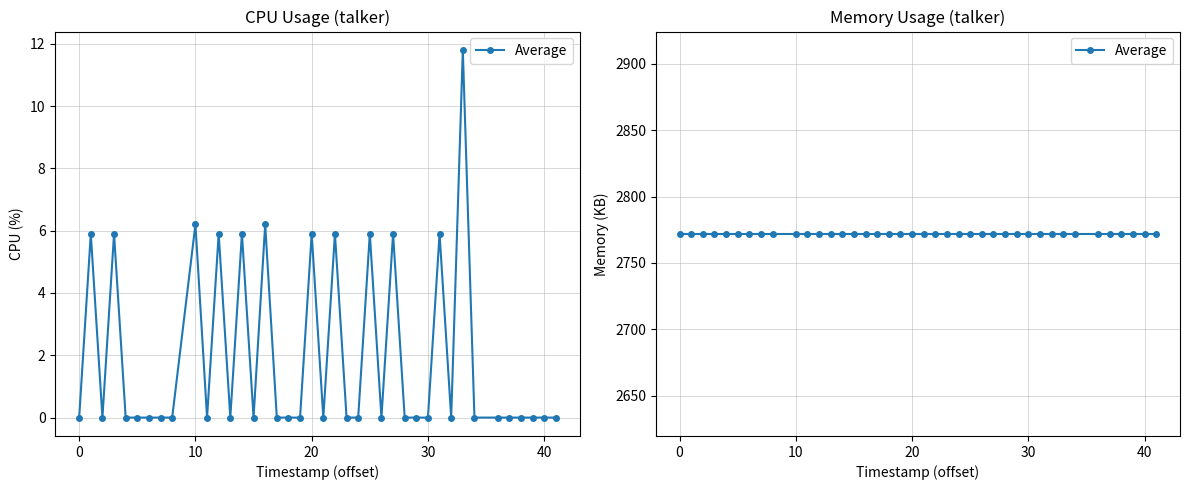

How many positive values are there?

12